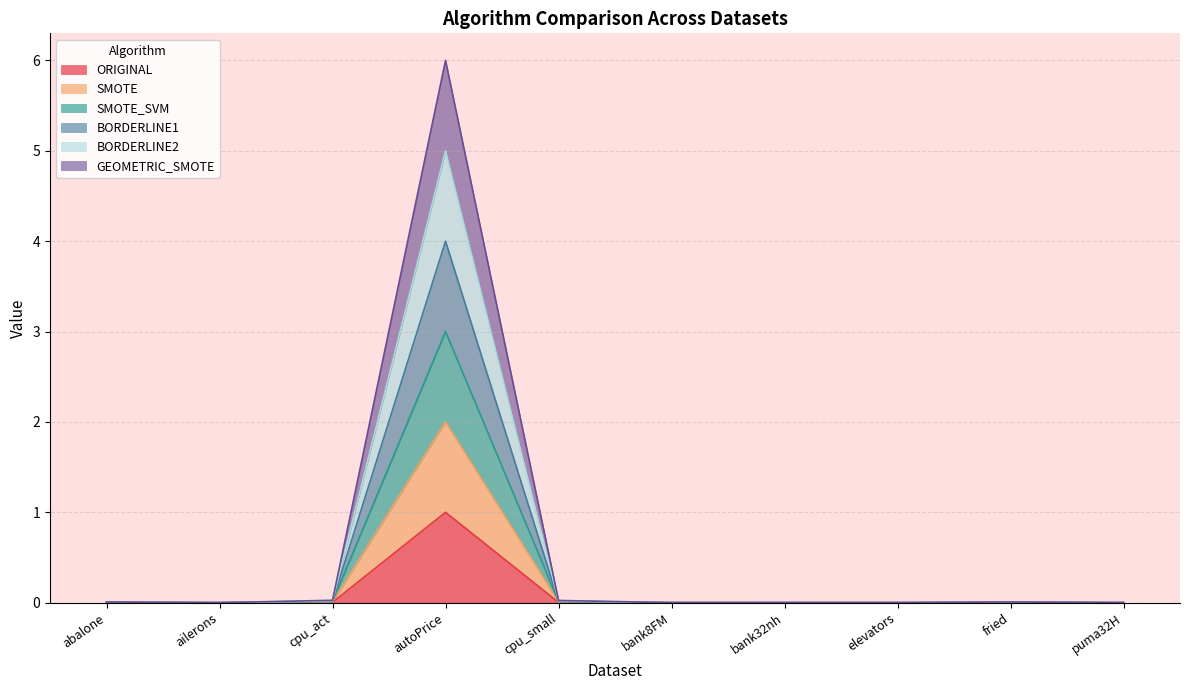

True or false: BORDERLINE2 and SMOTE cross at least once.

False